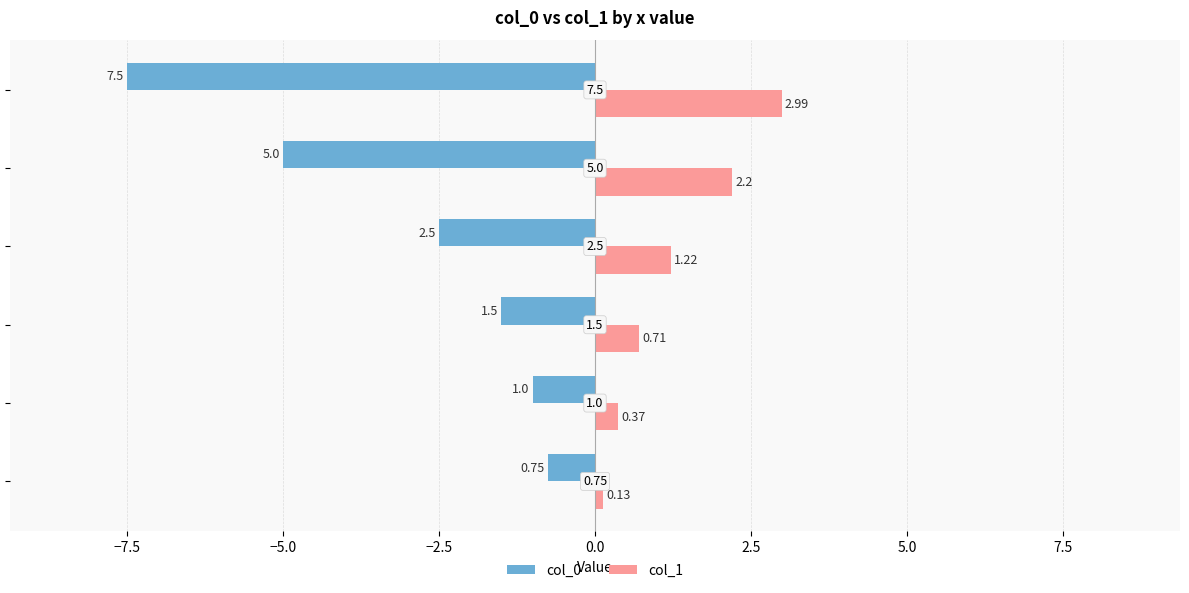

Which series has the largest total across all categories?

col_1